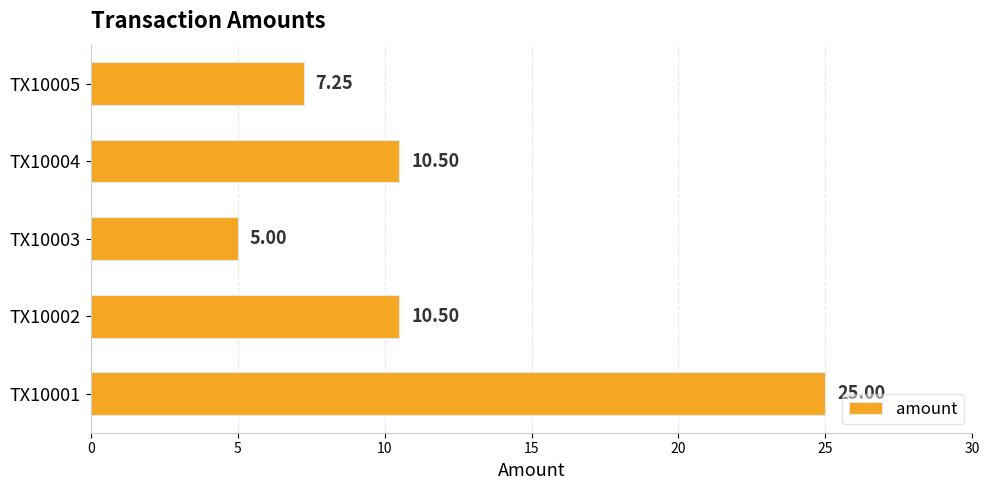

How many data points are less than 10?

2